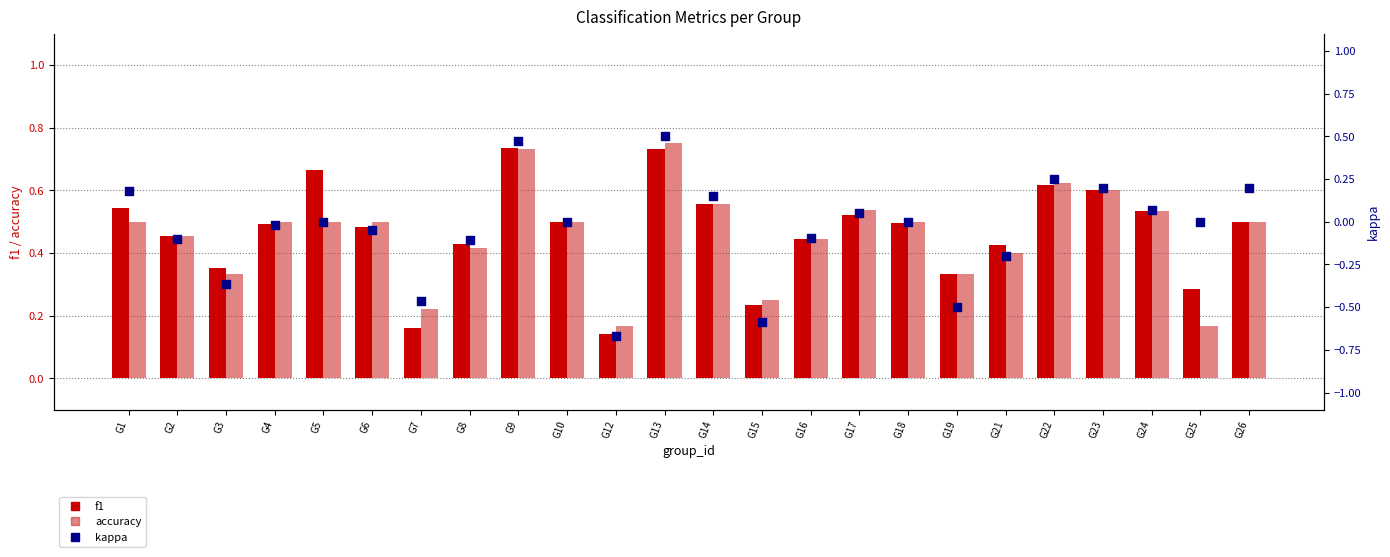

What are all the series names shown in the legend?

f1, accuracy, kappa